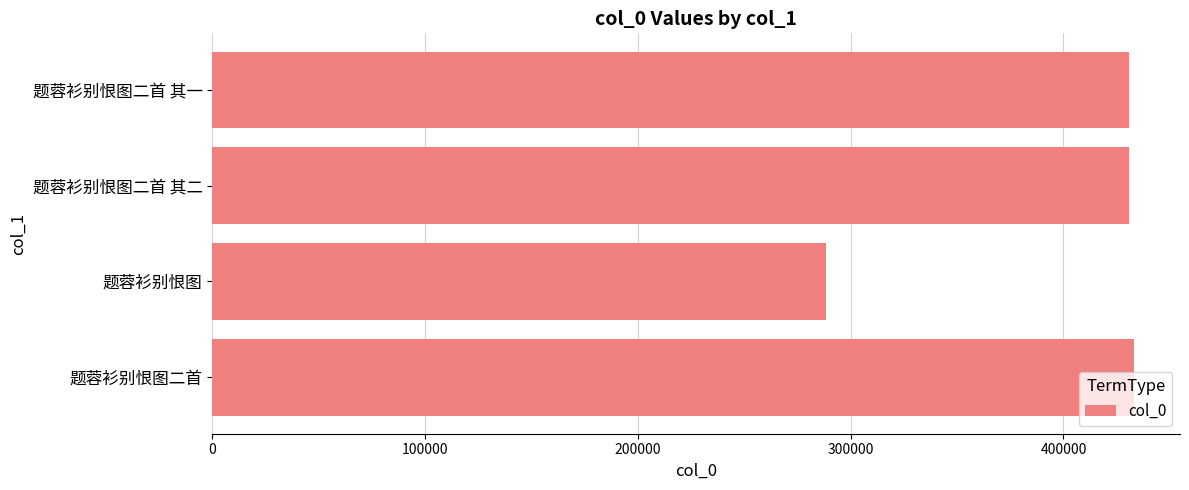

What is the difference between the maximum and minimum values?

144781